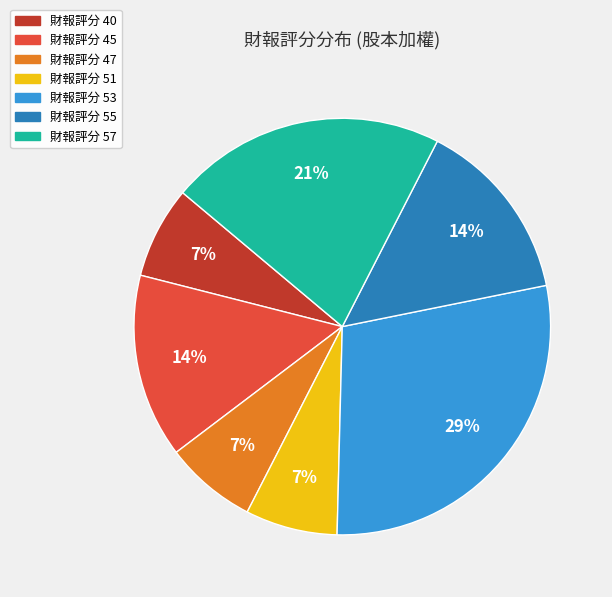

To the nearest percent, what is the average slice percentage?

14%